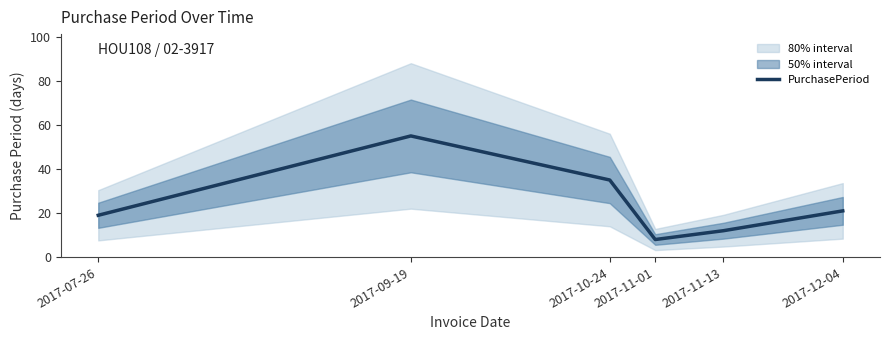

How many values are below 21?

3